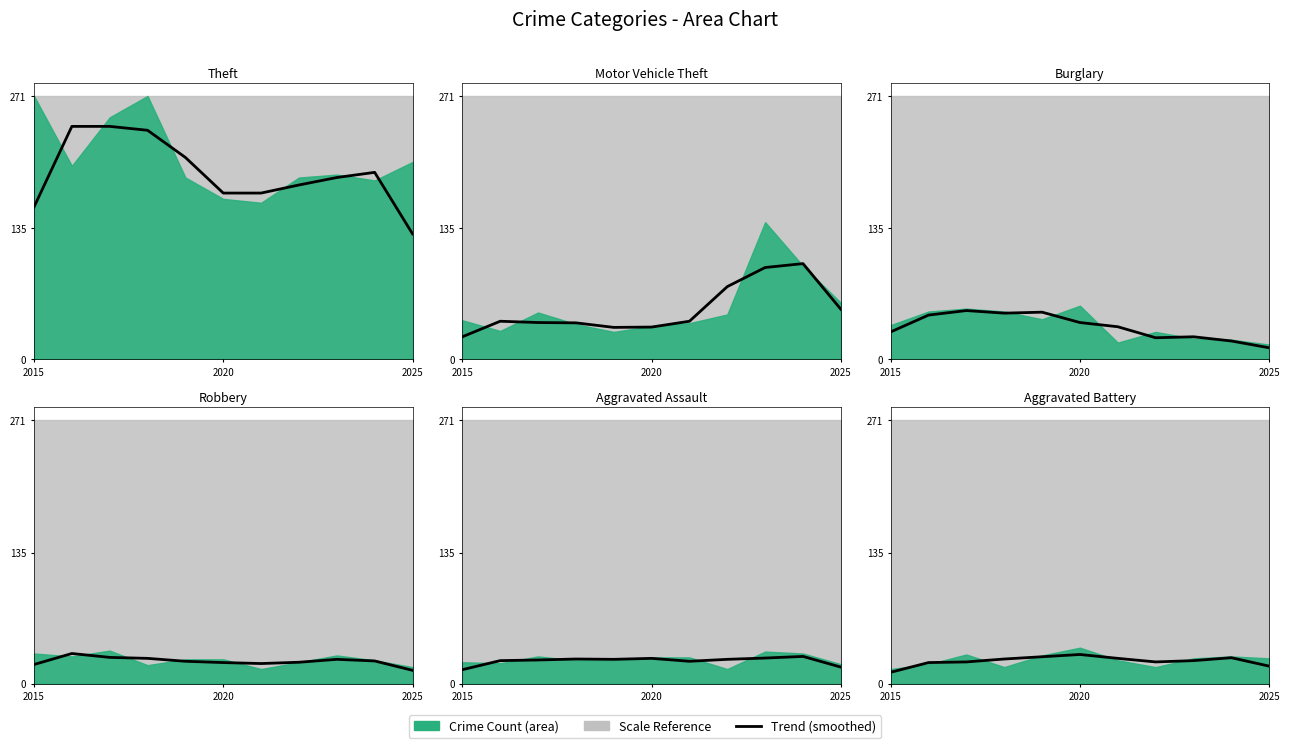

True or false: Burglary and Motor Vehicle Theft cross at least once.

True